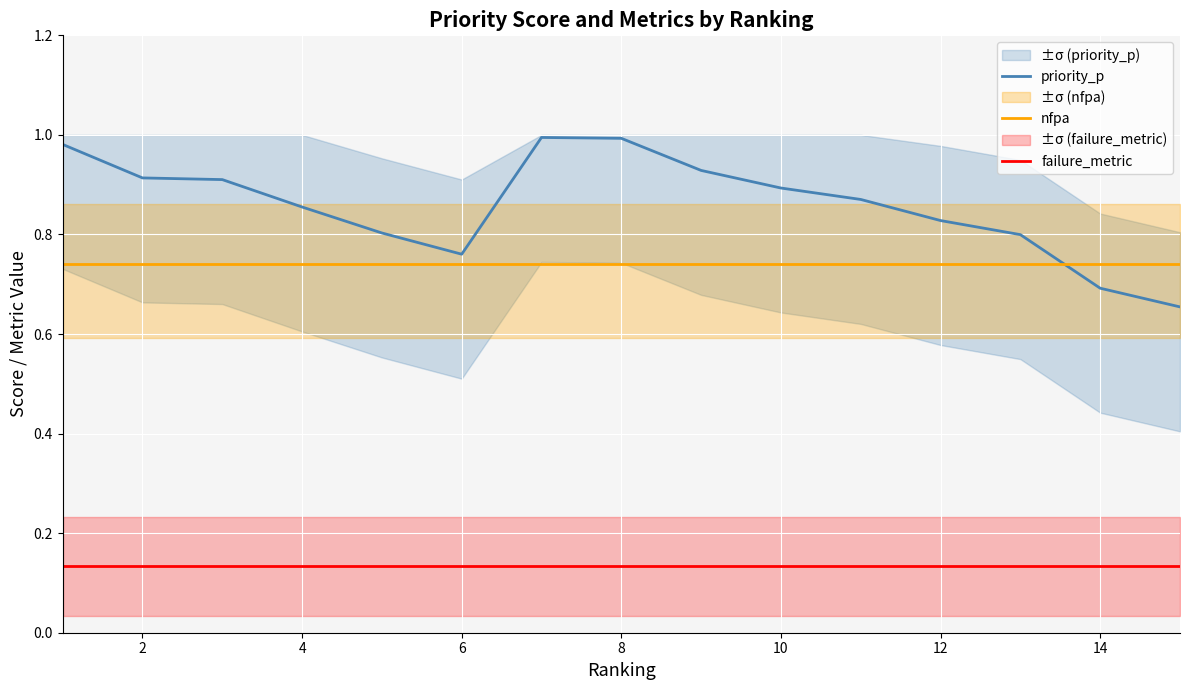

The value of priority_p at 12 is 1.2. True or false?

False